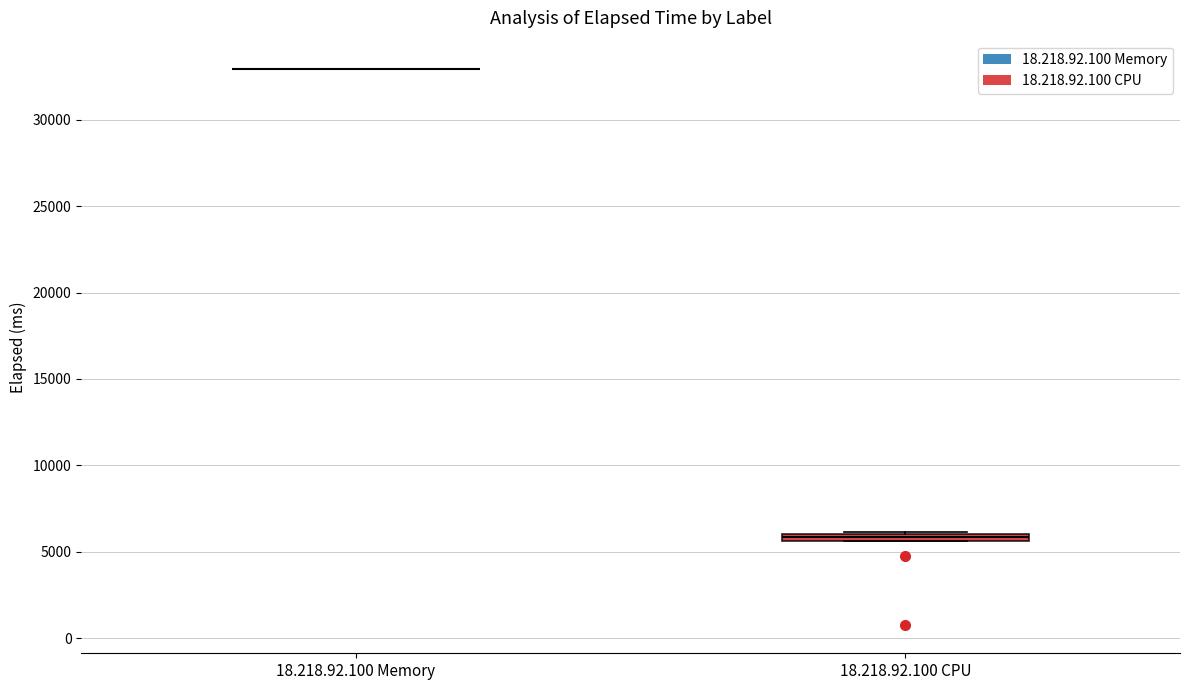

Where is the upper edge of the box for 18.218.92.100 CPU on the y-axis? The values are not printed on the chart, so give them approximately, as read against the axis.

6000